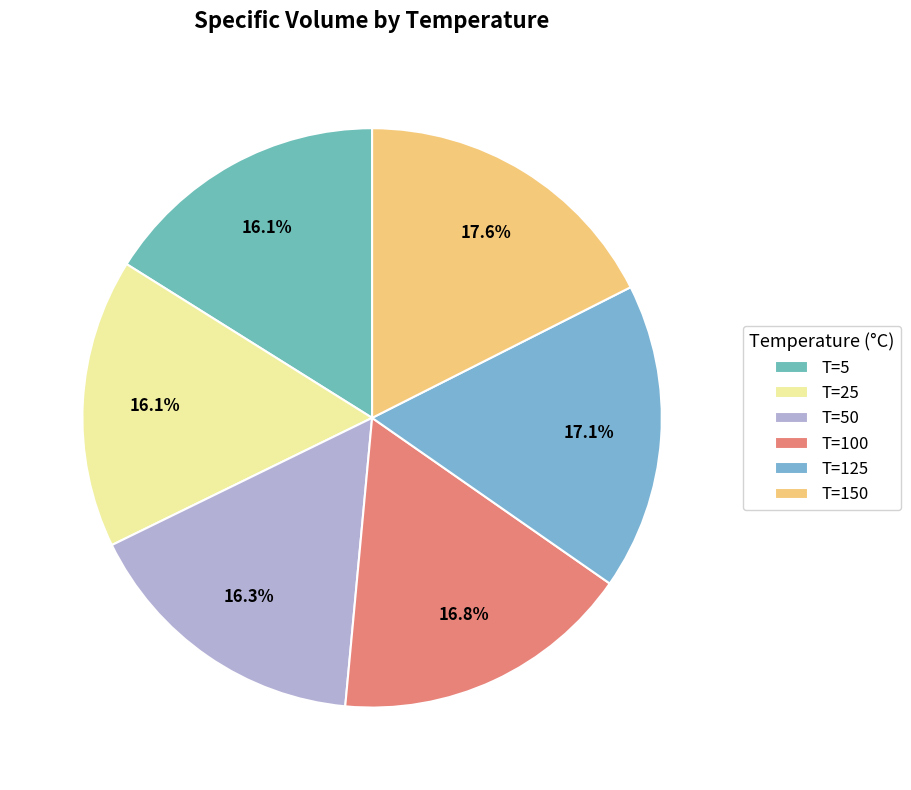

Does any single category account for the majority?

No